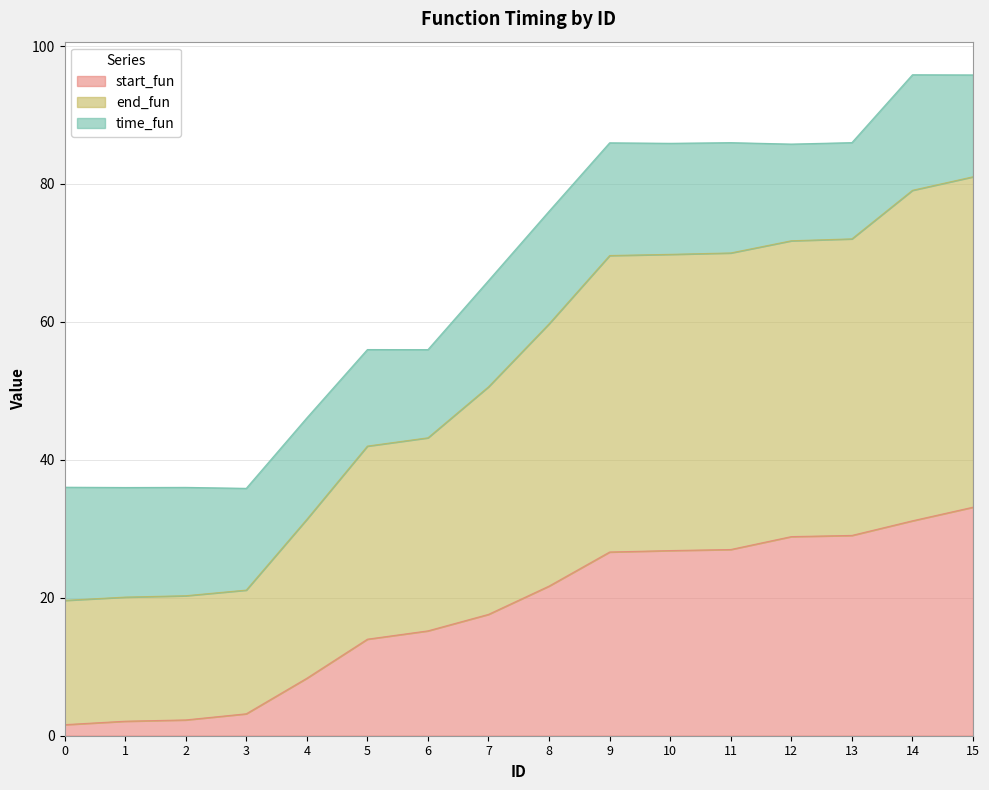

What is the sum of all start_fun values?

288.7